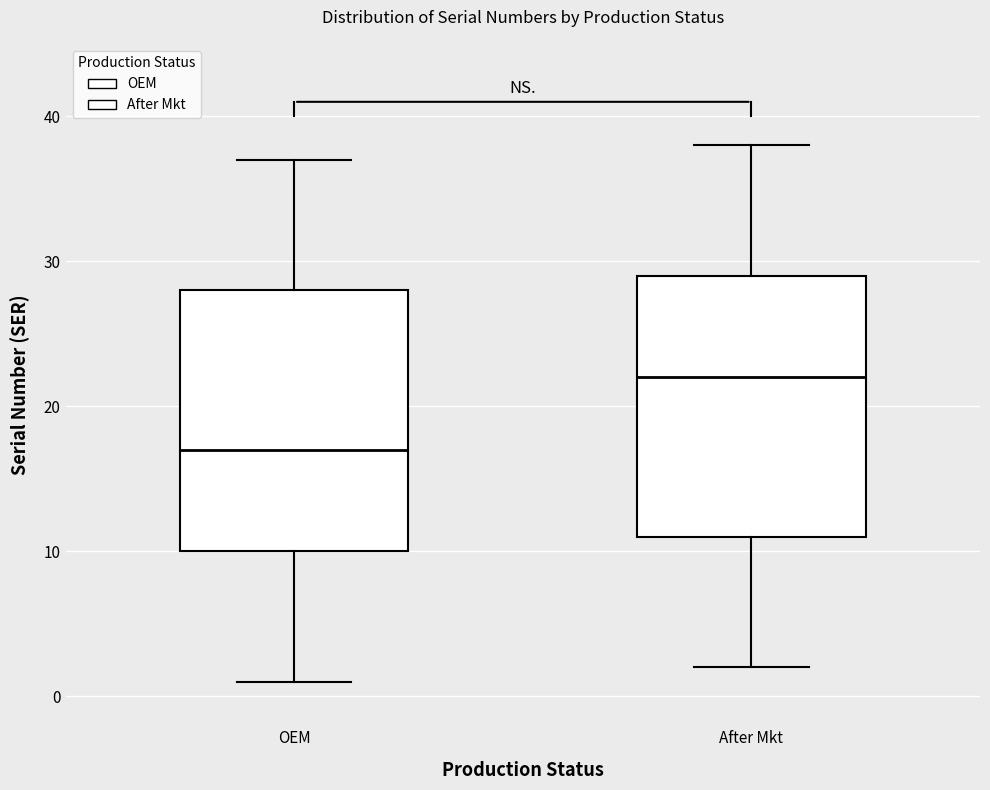

Reading left to right, transcribe this box plot: for each box, give where its median line is, the range the box spans, and where its two whiskers end, as read against the y-axis. The values are not printed on the chart, so give them approximately, as read against the axis.

OEM: median 17, box 10 to 28, whiskers 1 to 37
After Mkt: median 22, box 11 to 29, whiskers 2 to 38